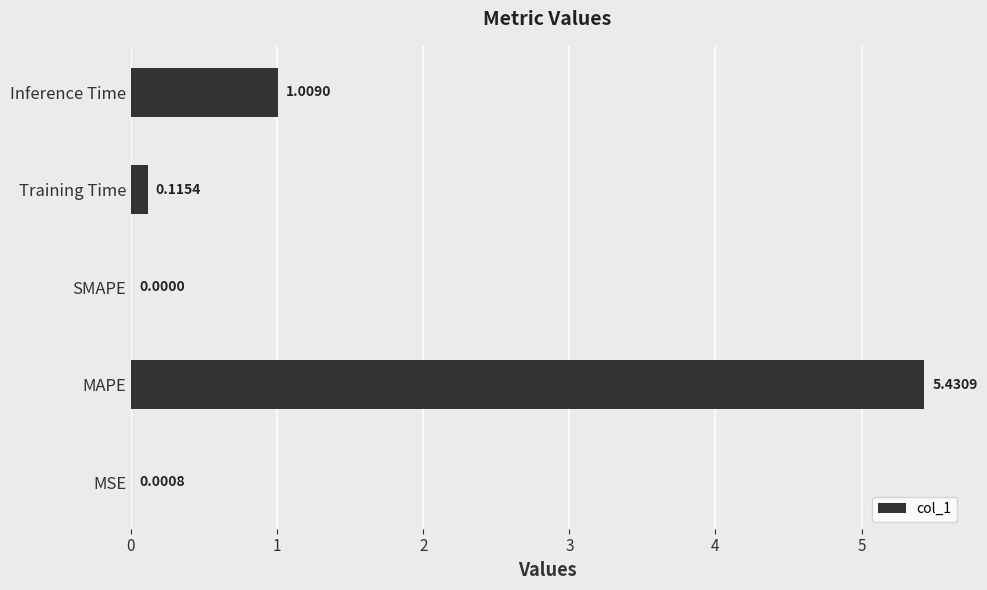

At which label is the value closest to 2?

Inference Time